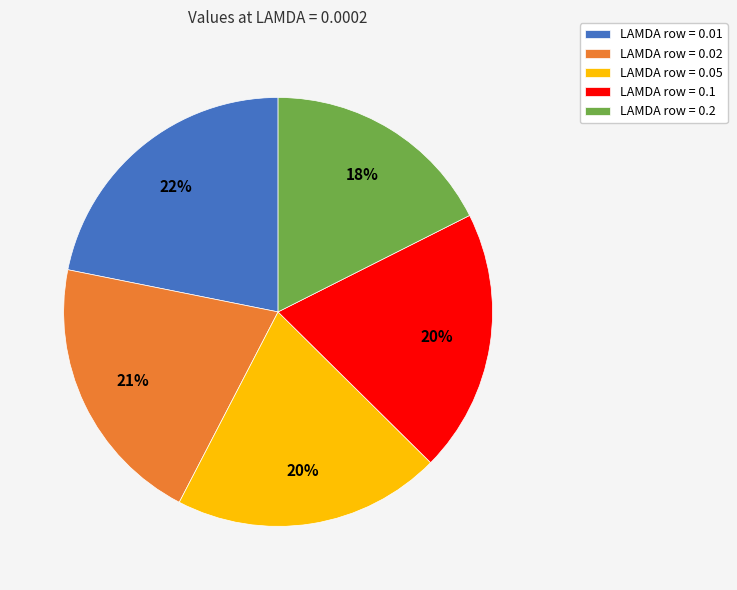

What percentage is the LAMDA row = 0.05 slice, to the nearest percent?

20%